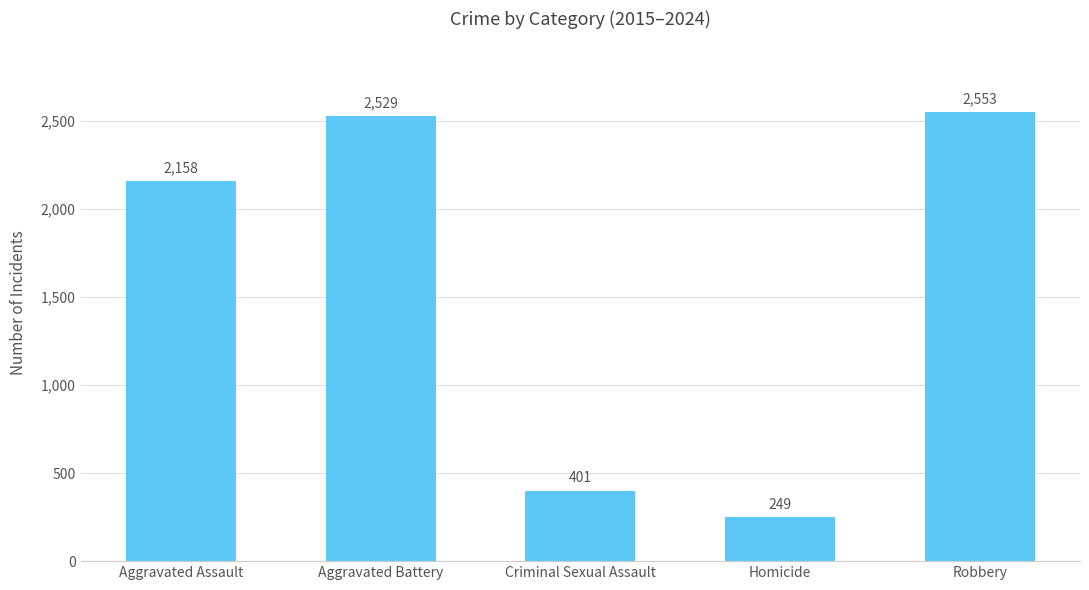

List the labels in order of value, smallest first.

Homicide, Criminal Sexual Assault, Aggravated Assault, Aggravated Battery, Robbery